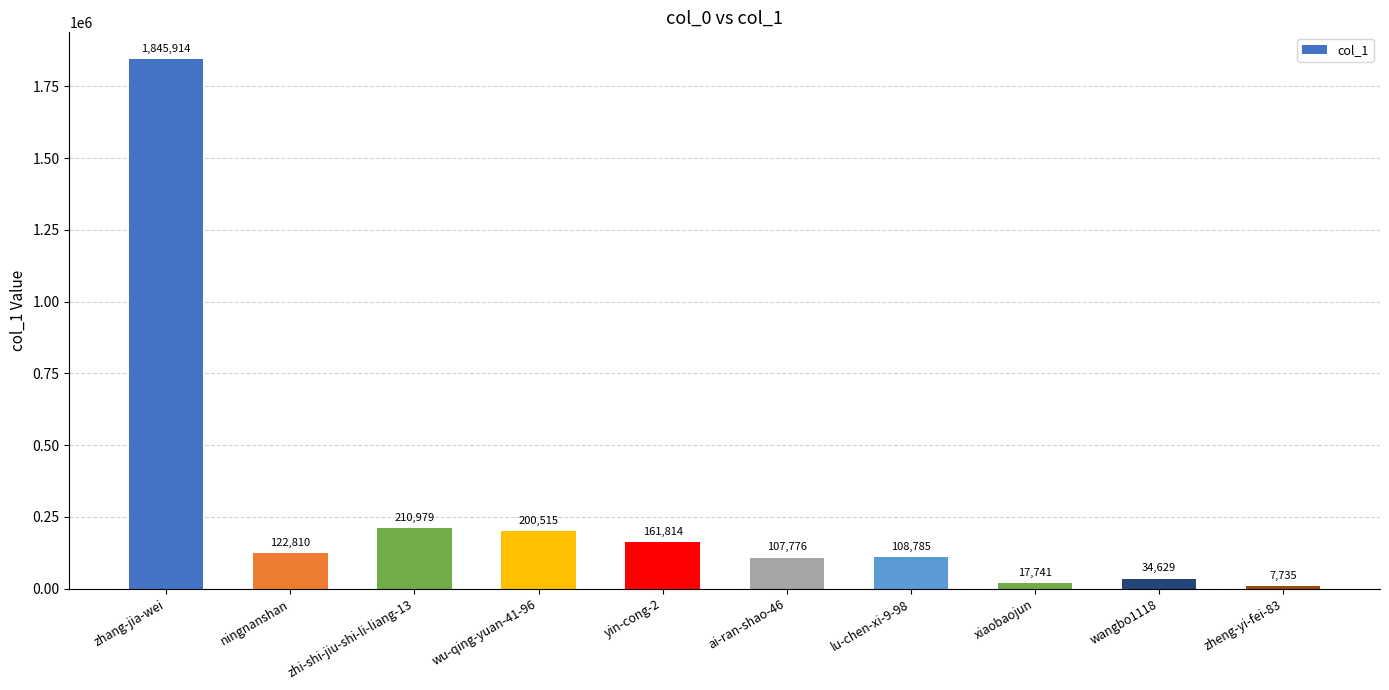

Between zhi-shi-jiu-shi-li-liang-13 and wu-qing-yuan-41-96, which is larger?

zhi-shi-jiu-shi-li-liang-13